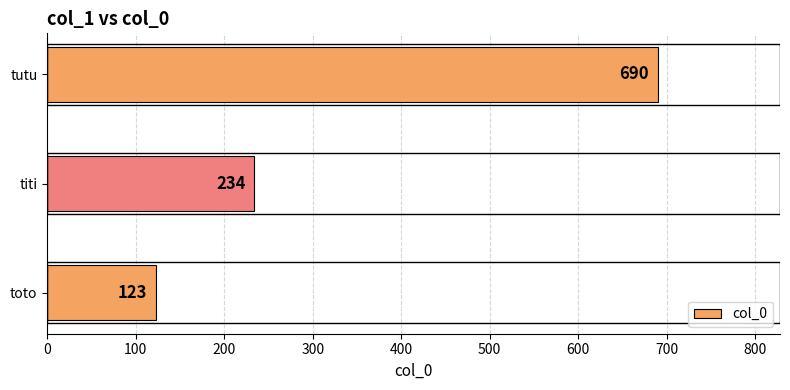

At which category does the chart reach its peak across all series?

tutu